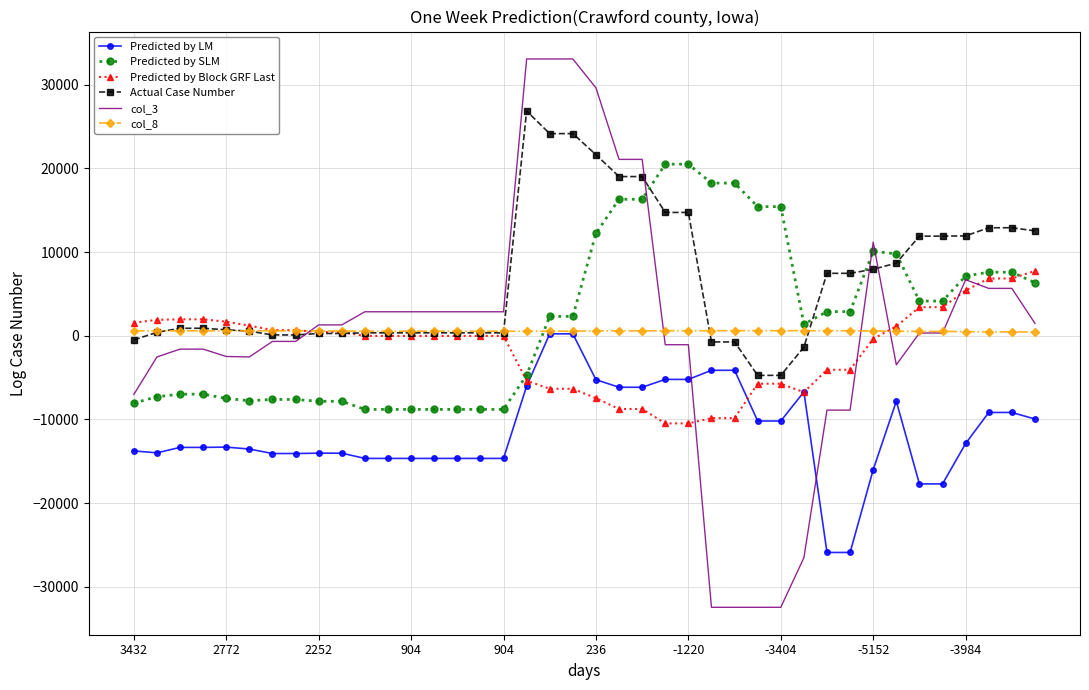

What is the minimum value shown in the chart?

-32446